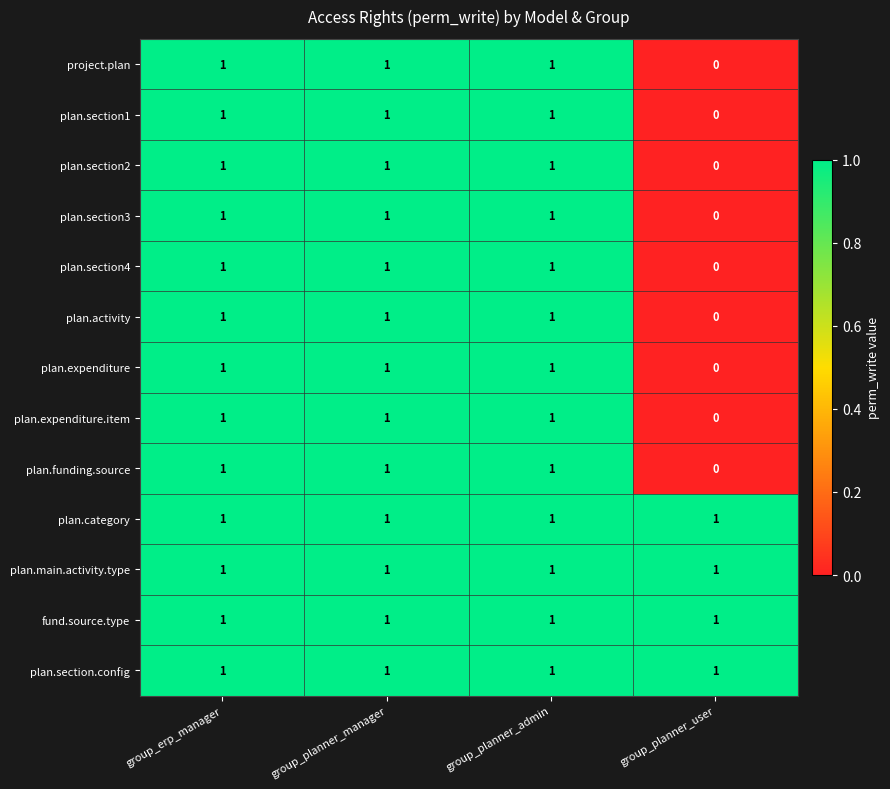

What is the total value across all series at group_planner_user?

4